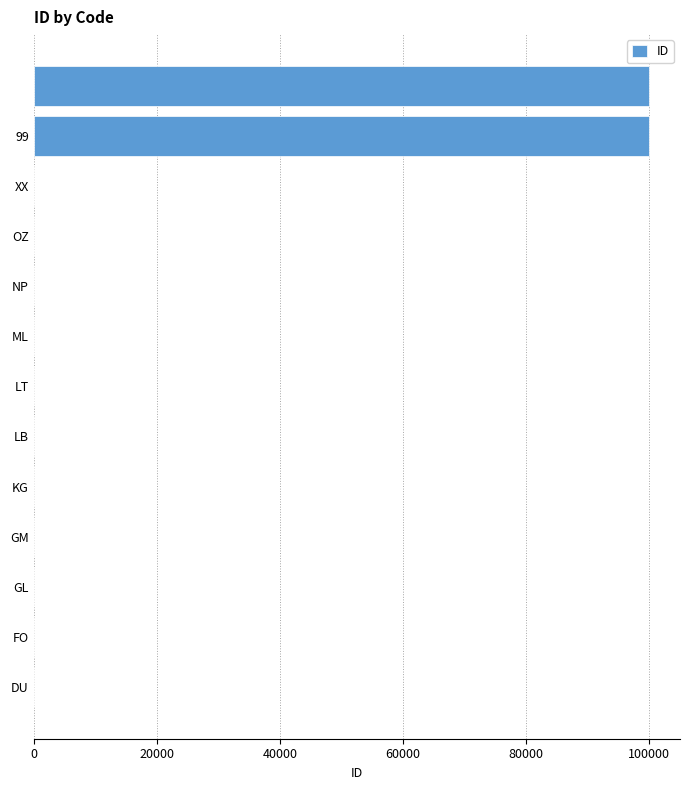

What is the sum of all values?

200063